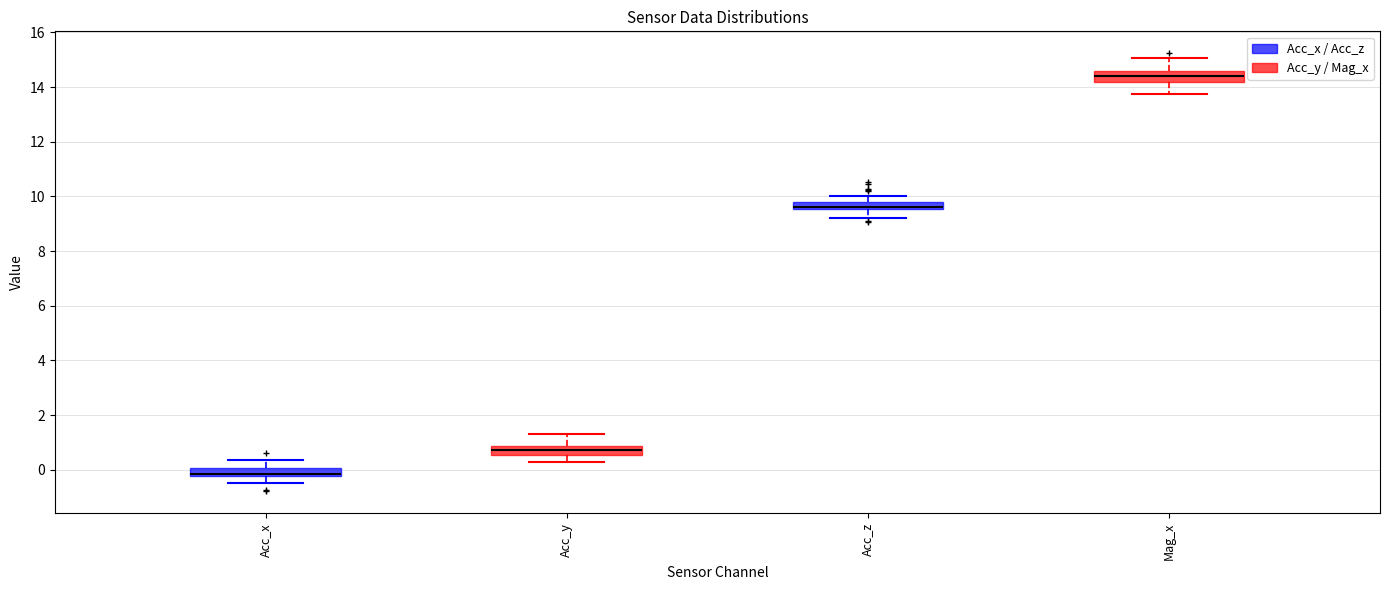

Which box has the lowest median line?

Acc_x